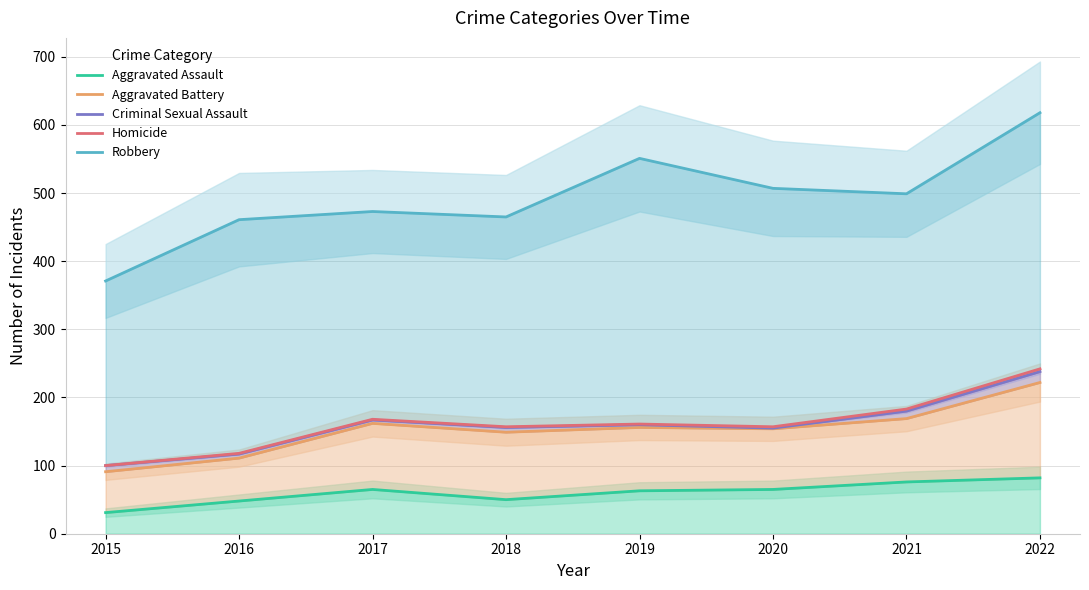

At how many categories does at least one series exceed 524?

2